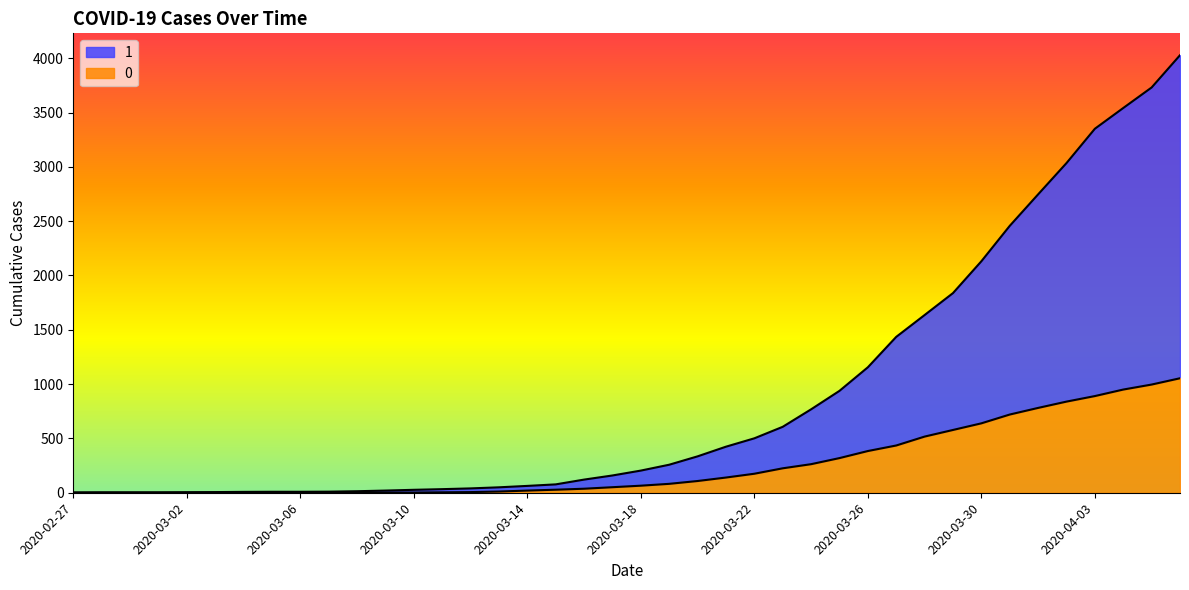

True or false: 1 has a value of 1435 at 2020-03-27.

True